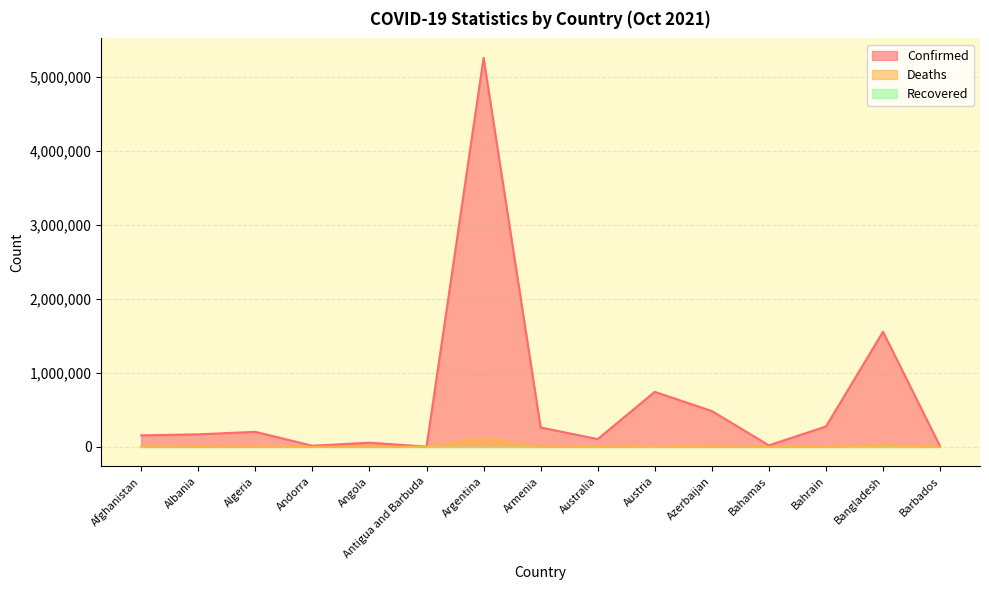

Which series has the largest total across all categories?

Confirmed